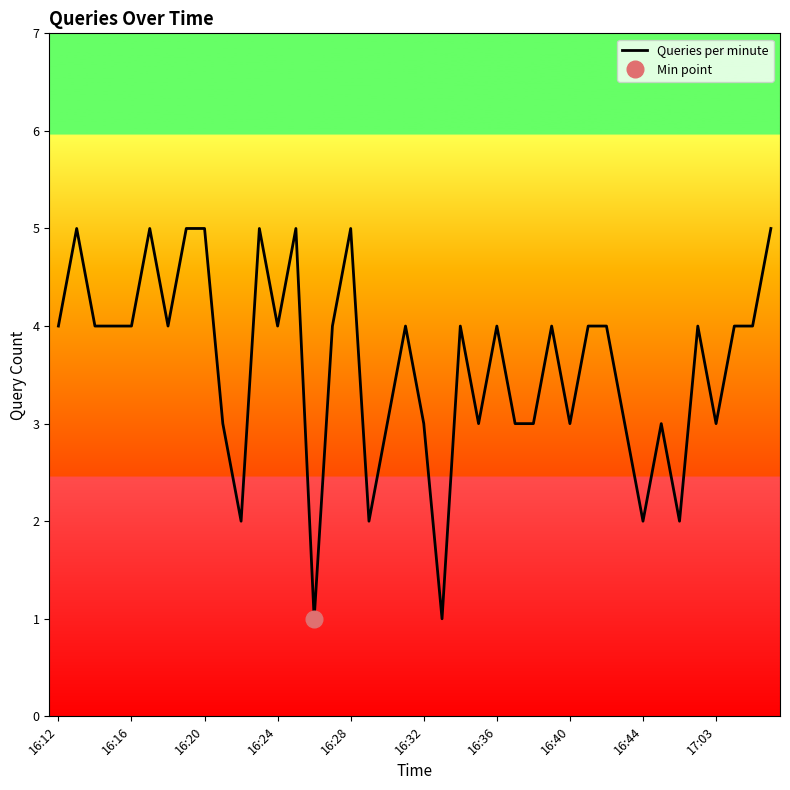

How many data points does each series have?

40